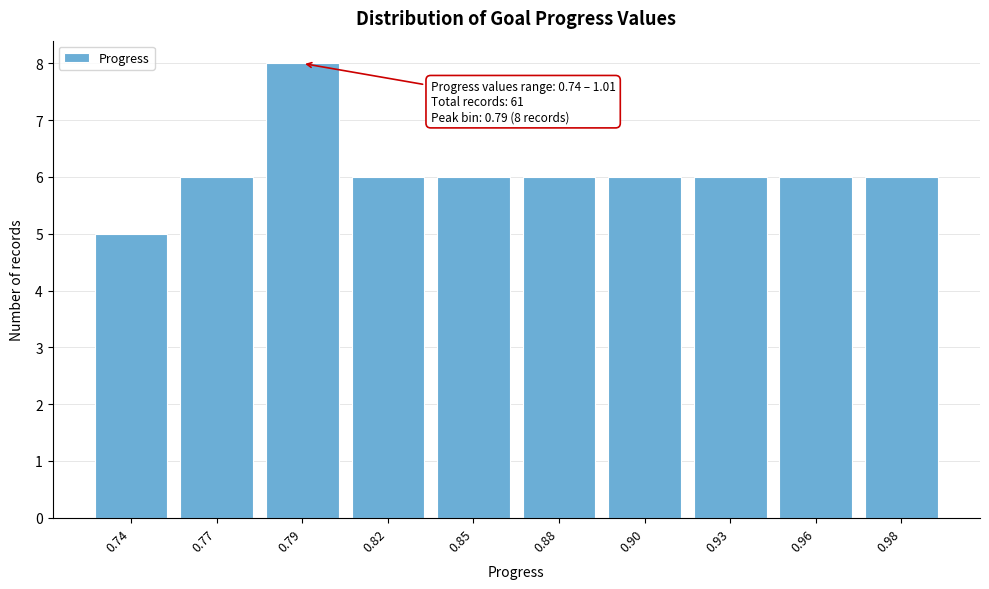

Reading right to left, list all the values displayed in this chart.

0.98=6	0.96=6	0.93=6	0.90=6	0.88=6	0.85=6	0.82=6	0.79=8	0.77=6	0.74=5